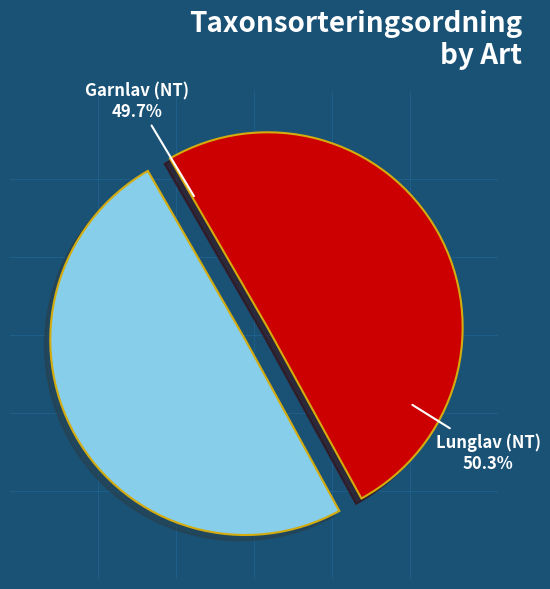

Count the number of slices in the pie.

2